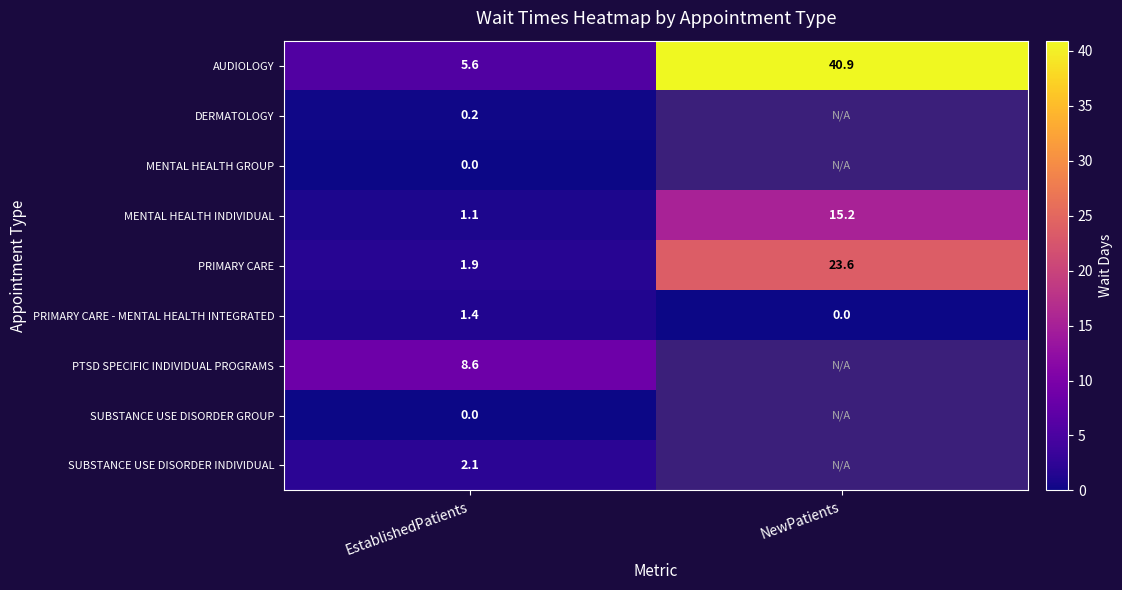

What is the spread (max minus min) of values at EstablishedPatients?

8.6